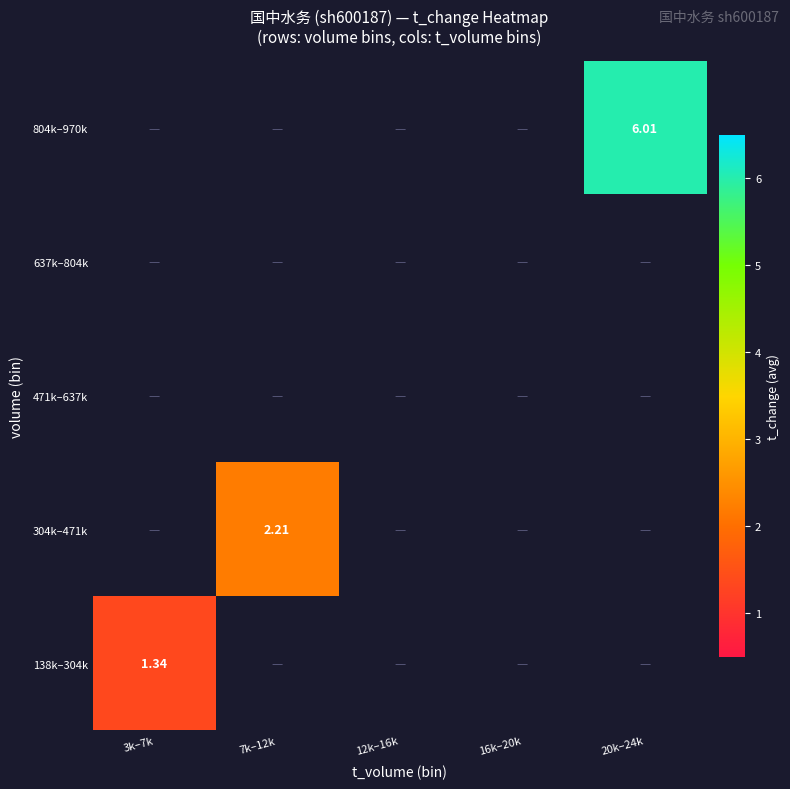

Between 3k–7k and 20k–24k, which is larger?

20k–24k